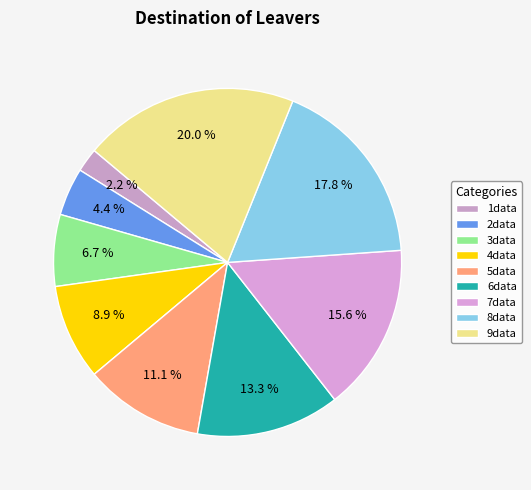

What percentage is the 1data slice, to the nearest percent?

2%